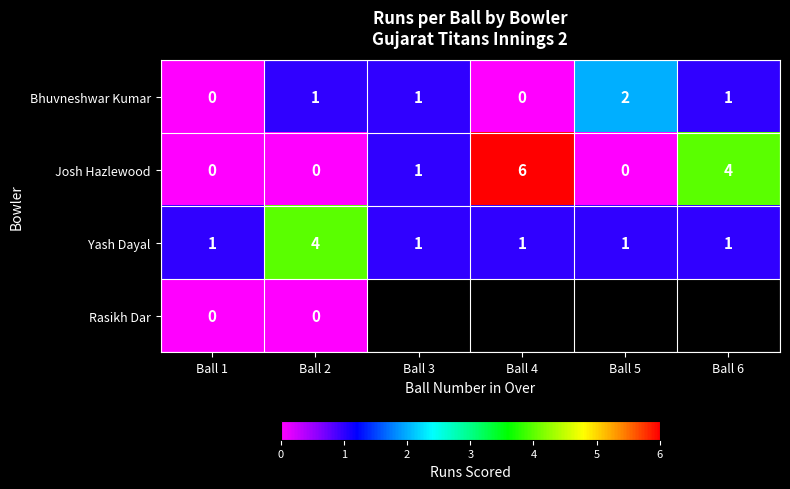

At which label does Josh Hazlewood reach its peak?

Ball 4